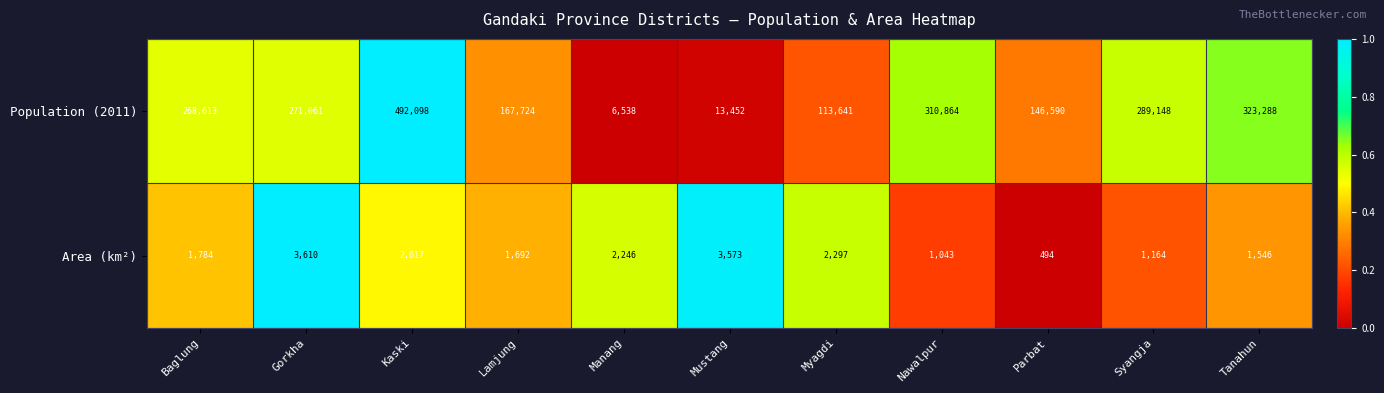

What is the difference between the maximum and second lowest values in the Area (km²) series?

2567